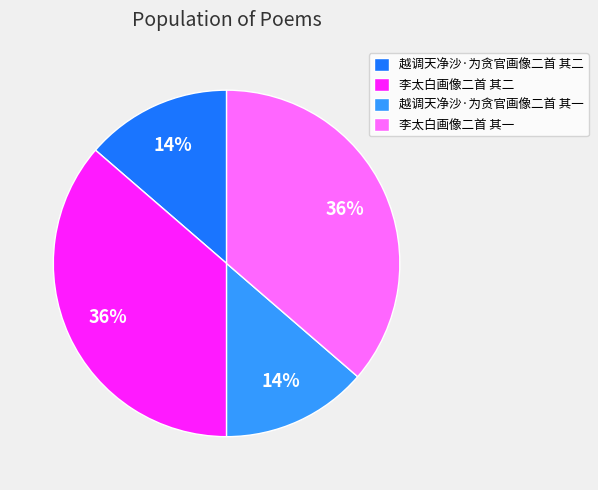

Which has a higher value, 李太白画像二首 其二 or 越调天净沙·为贪官画像二首 其一?

李太白画像二首 其二